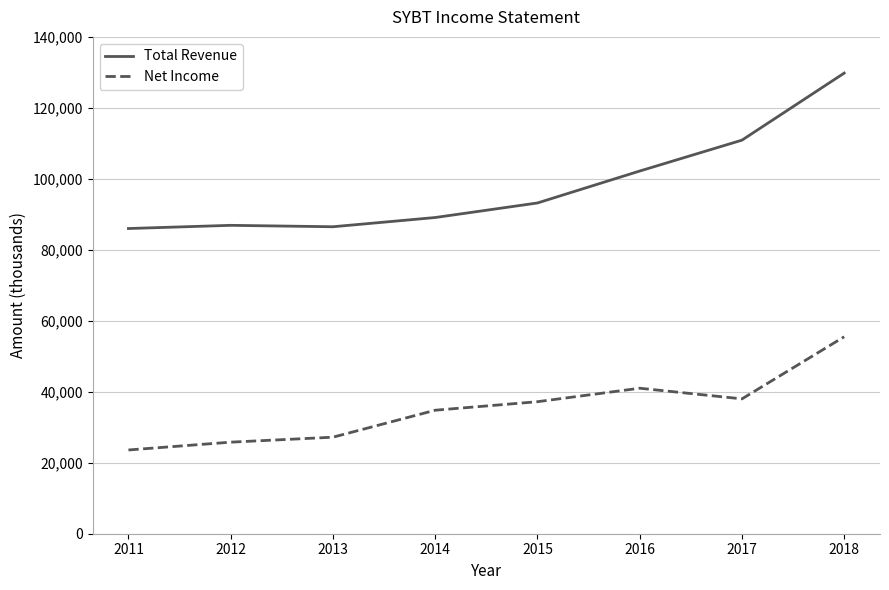

True or false: Total Revenue and Net Income intersect in this chart.

False